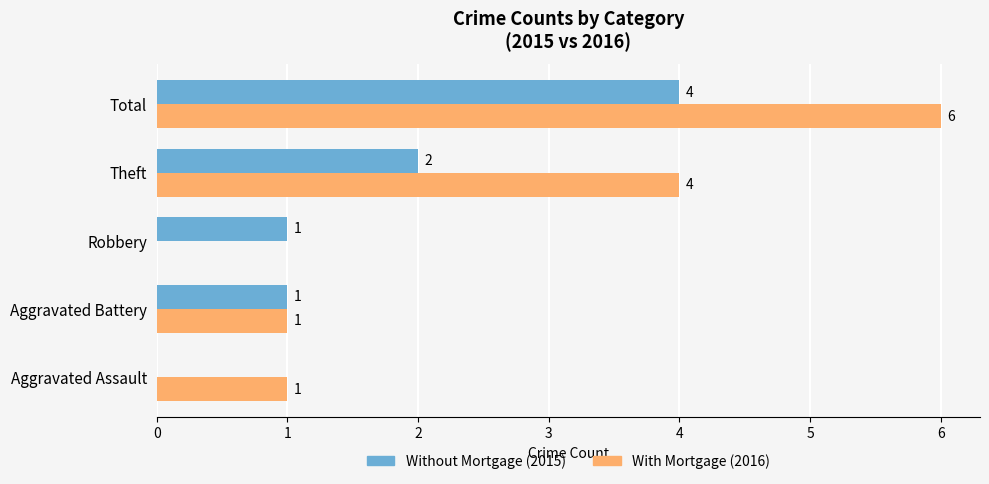

At which category is the sum across all series the highest?

Total